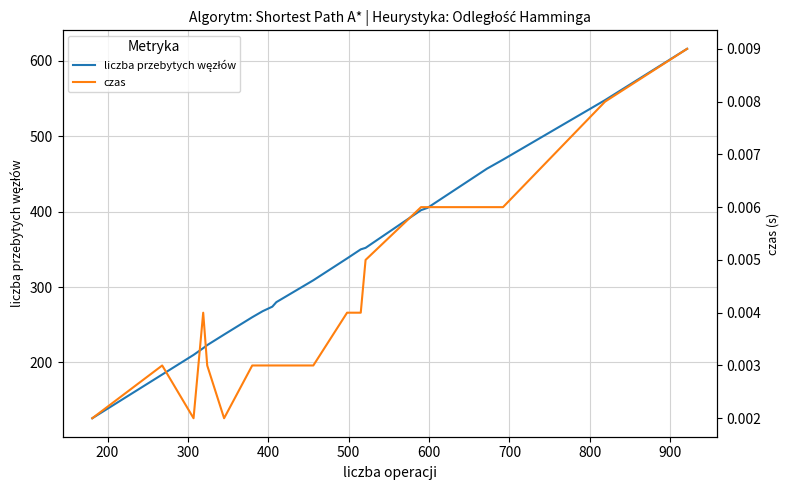

Count the number of categories in the chart.

20